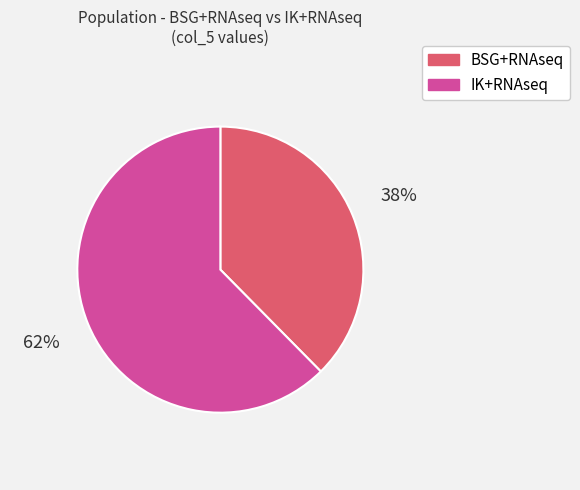

Rank the categories by value from highest to lowest.

IK+RNAseq, BSG+RNAseq